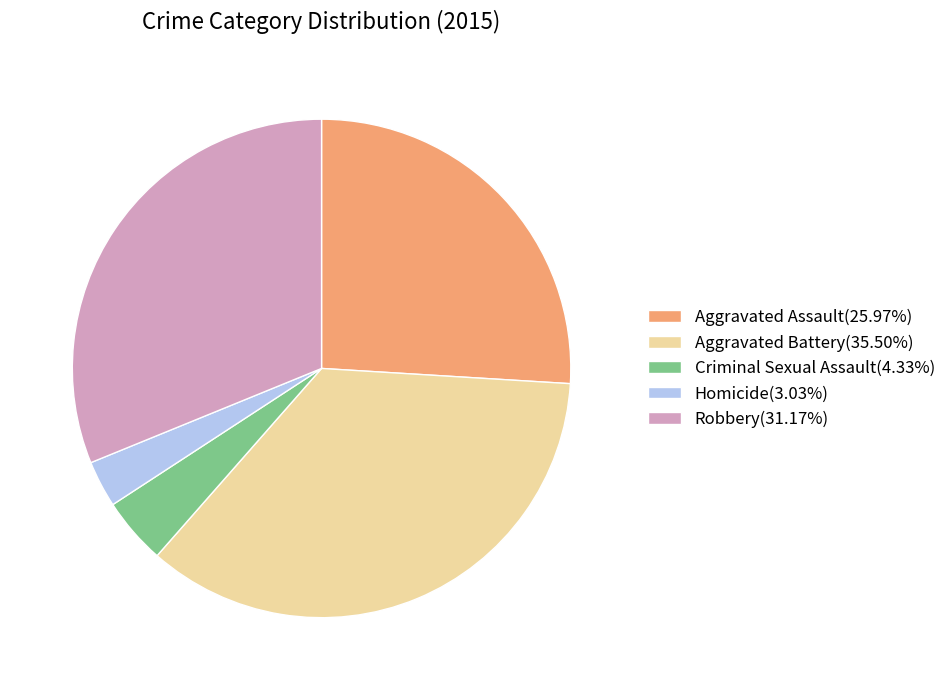

Combined, do Homicide(3.03%) and Robbery(31.17%) account for over 50%?

No